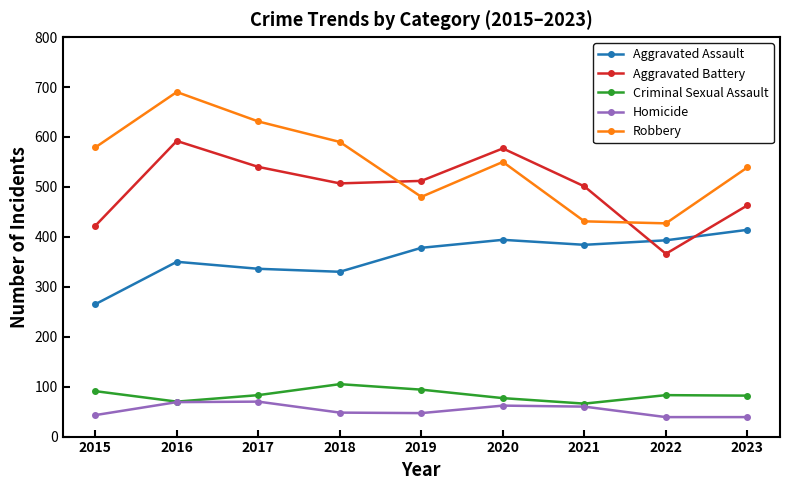

How many lines are shown in the chart?

5